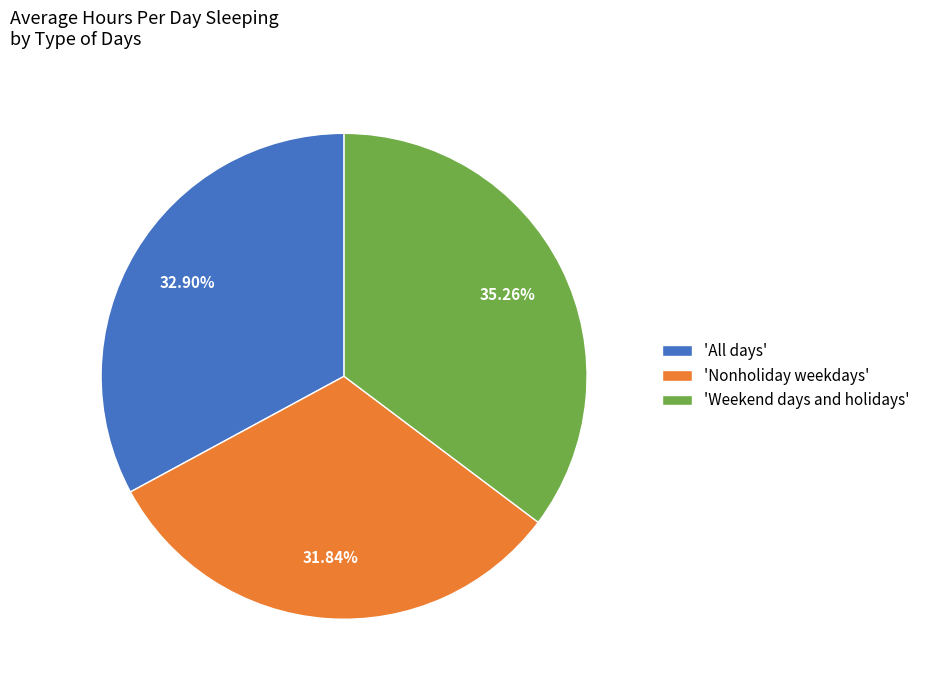

Is there any slice that represents more than half of the pie?

No